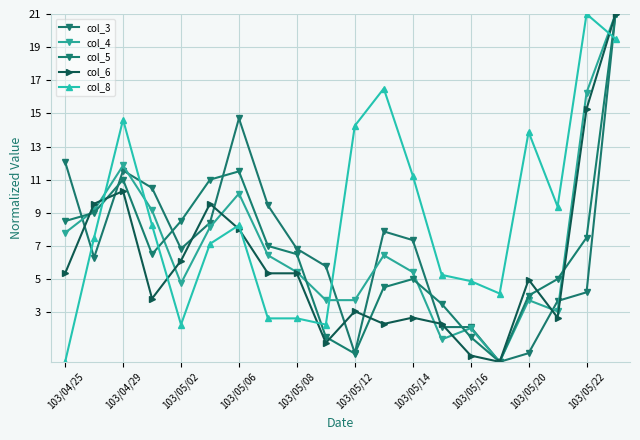

How many lines are shown in the chart?

5